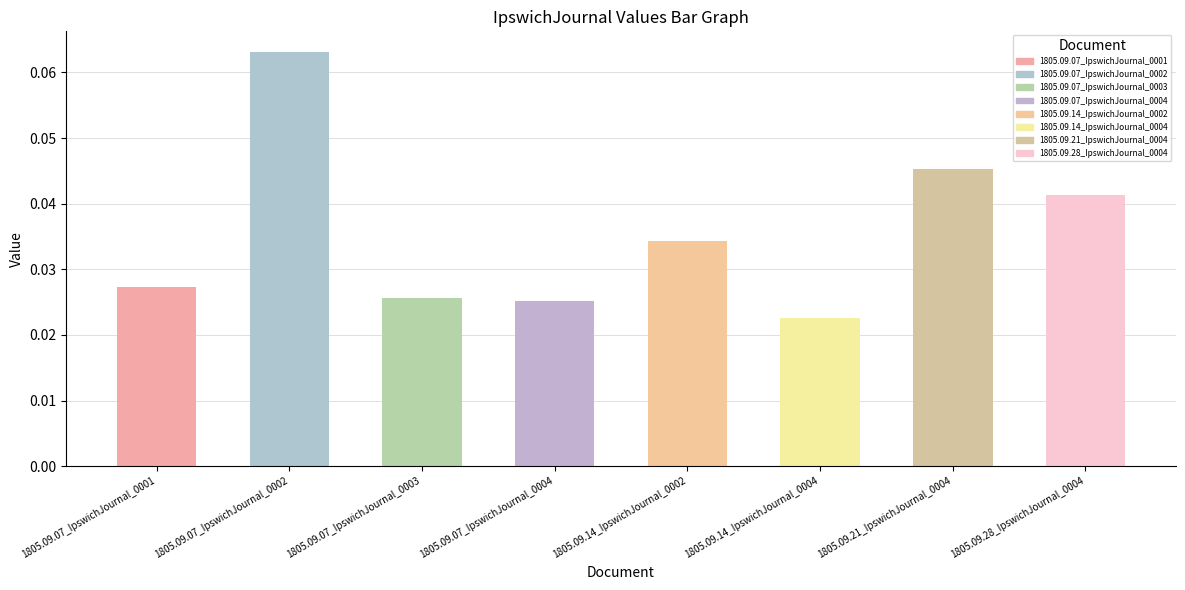

The value at 1805.09.07_IpswichJournal_0003 is 0.0. True or false?

False